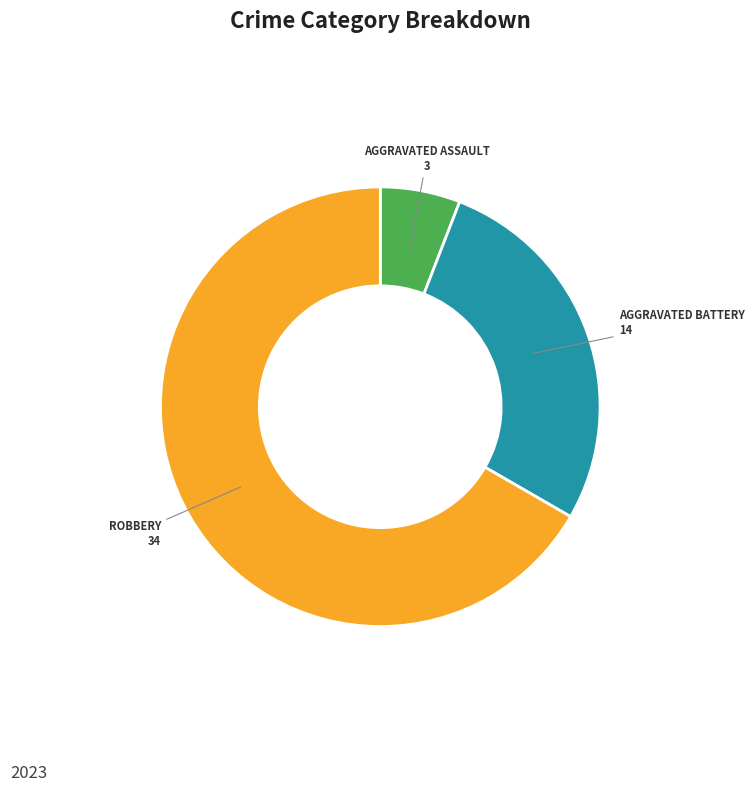

Count the number of slices in the pie.

3